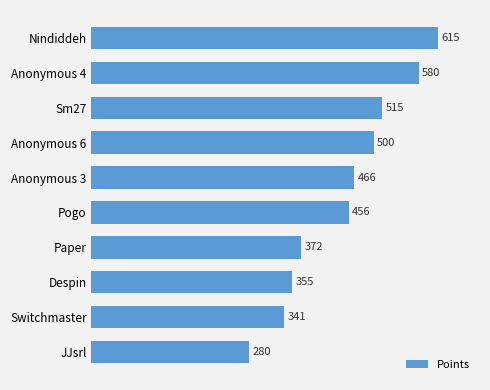

Reading bottom to top, list all the values displayed in this chart.

JJsrl=280	Switchmaster=341	Despin=355	Paper=372	Pogo=456	Anonymous 3=466	Anonymous 6=500	Sm27=515	Anonymous 4=580	Nindiddeh=615